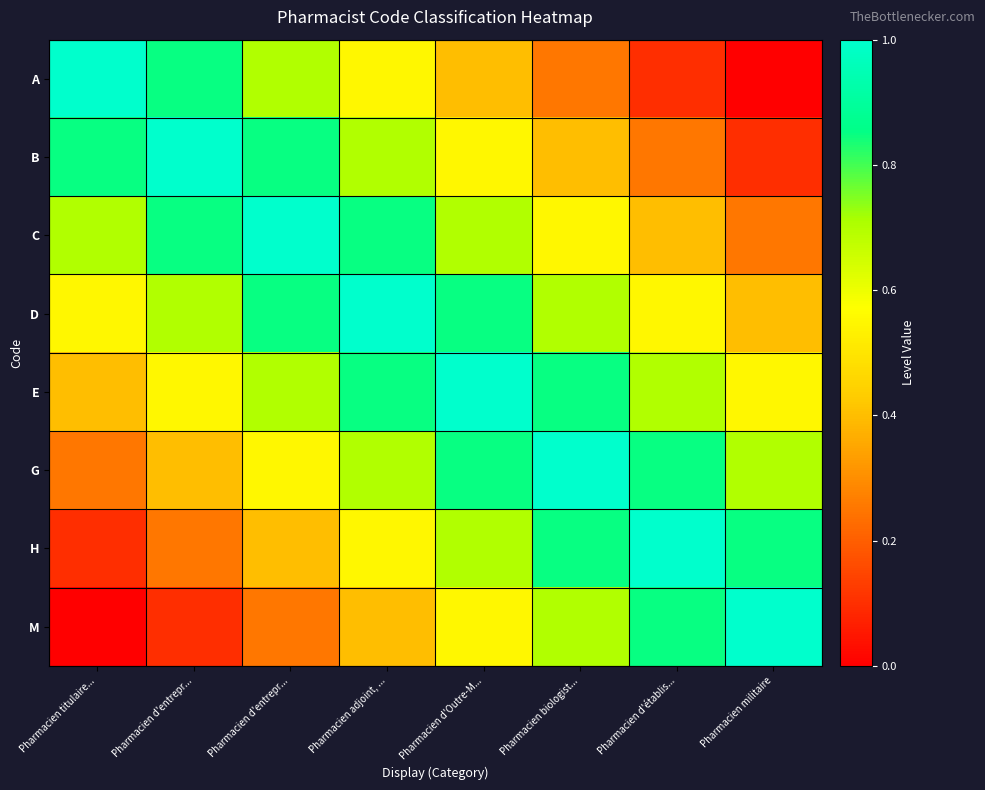

What is the difference between the highest and lowest values at Pharmacien militaire?

1.0